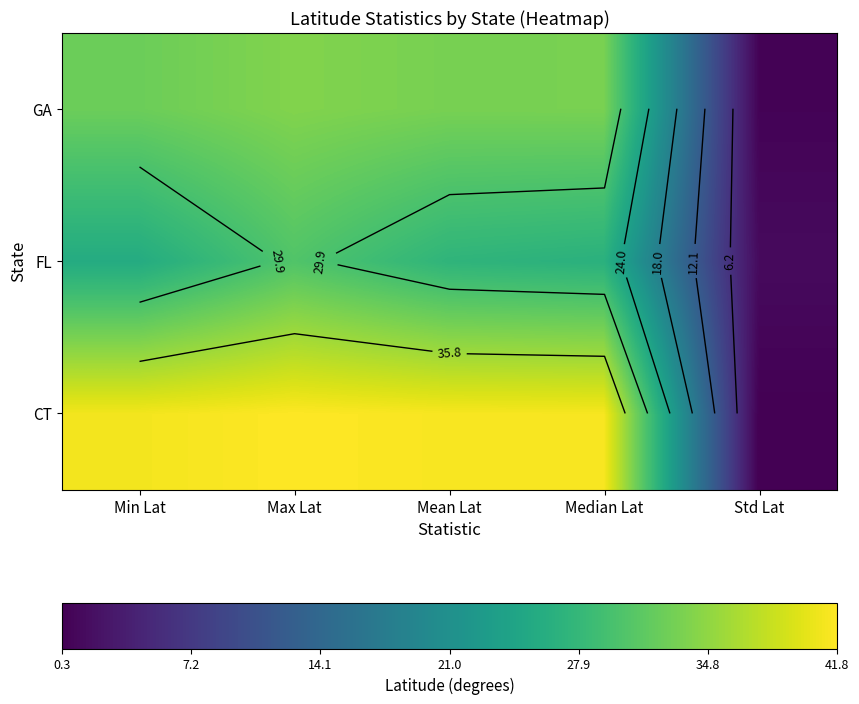

At Mean Lat, list the series in order from smallest to largest.

FL, GA, CT